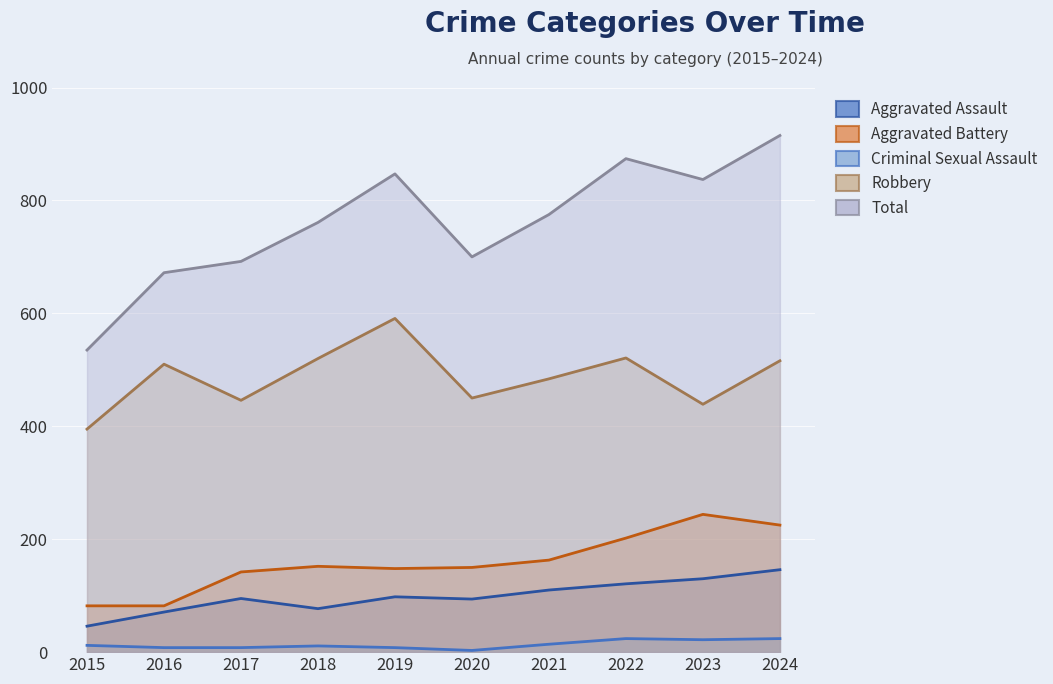

Reading left to right, extract all data points from this chart.

Aggravated Assault: 2015=46	2016=71	2017=95	2018=77	2019=98	2020=94	2021=110	2022=121	2023=130	2024=146
Aggravated Battery: 2015=82	2016=82	2017=142	2018=152	2019=148	2020=150	2021=163	2022=202	2023=244	2024=225
Criminal Sexual Assault: 2015=12	2016=8	2017=8	2018=11	2019=8	2020=3	2021=14	2022=24	2023=22	2024=24
Robbery: 2015=395	2016=510	2017=446	2018=520	2019=591	2020=450	2021=484	2022=521	2023=439	2024=516
Total: 2015=535	2016=672	2017=692	2018=761	2019=847	2020=700	2021=775	2022=874	2023=837	2024=915